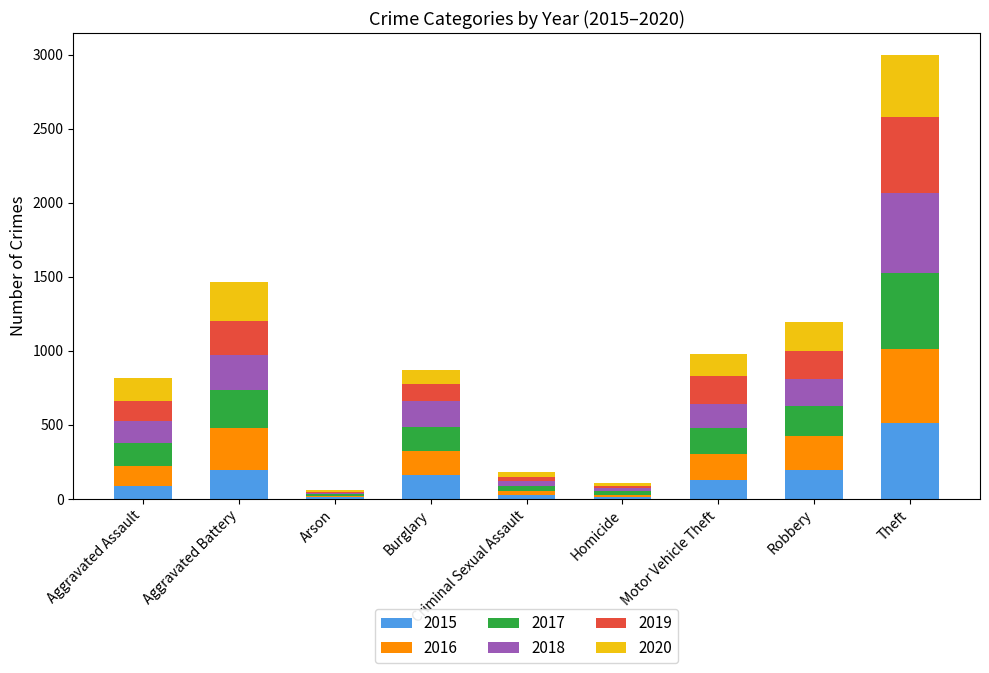

What is the highest value of the 2015 series?

513